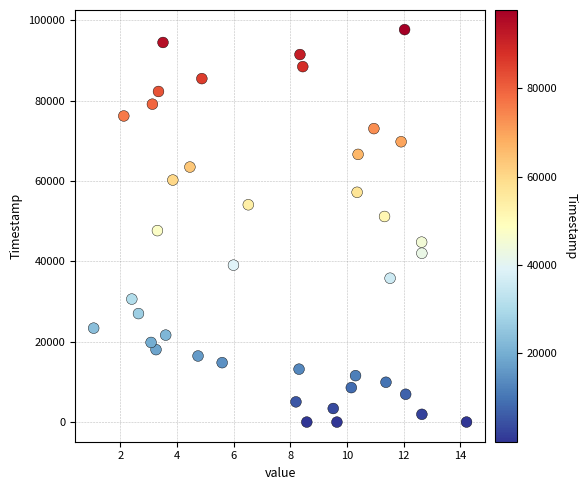

What Y value in the scatter plot is closest to 48854?

47668